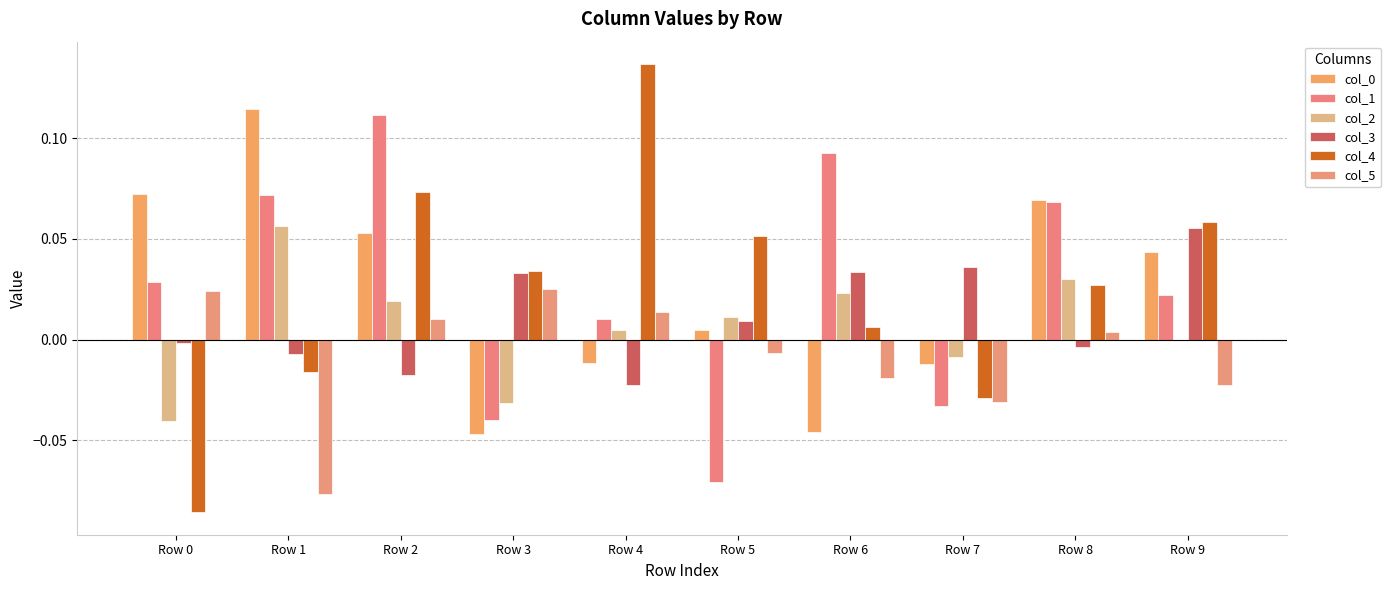

Are the bars grouped side by side (vs. stacked)?

Yes